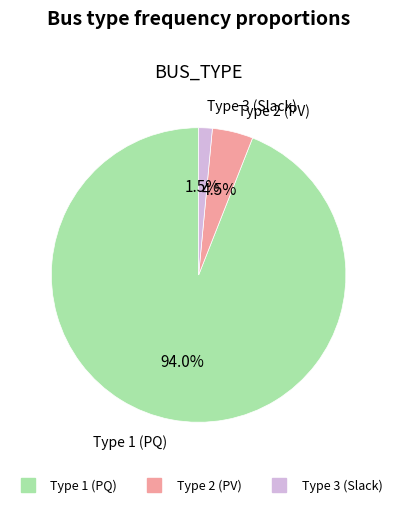

Which slice is the largest?

BUS_TYPE_1